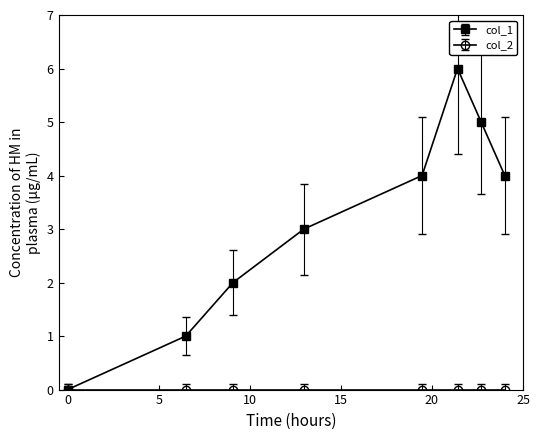

What is the greatest value displayed?

6